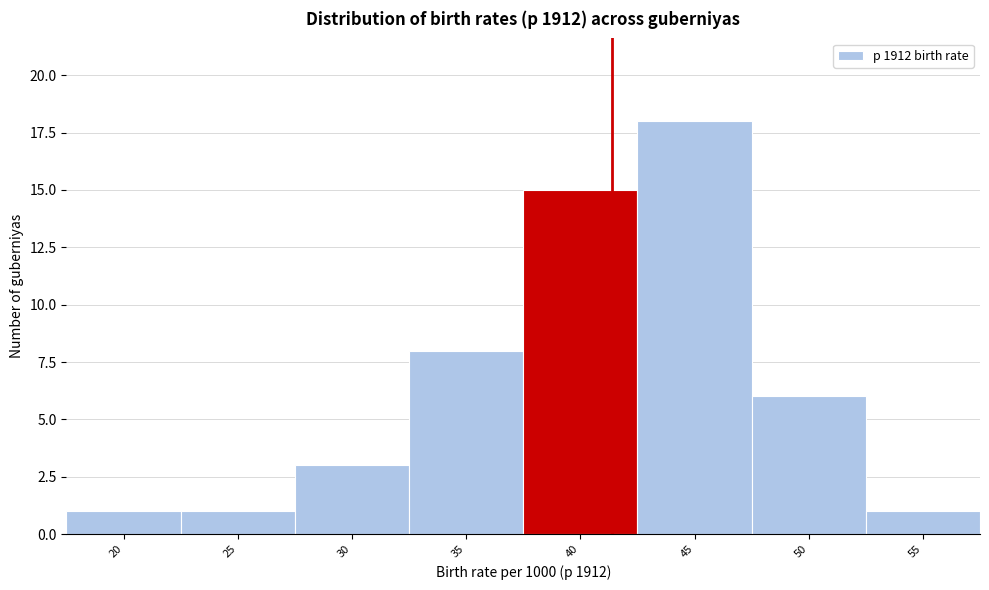

Reading right to left, list all the values displayed in this chart.

1	6	18	15	8	3	1	1